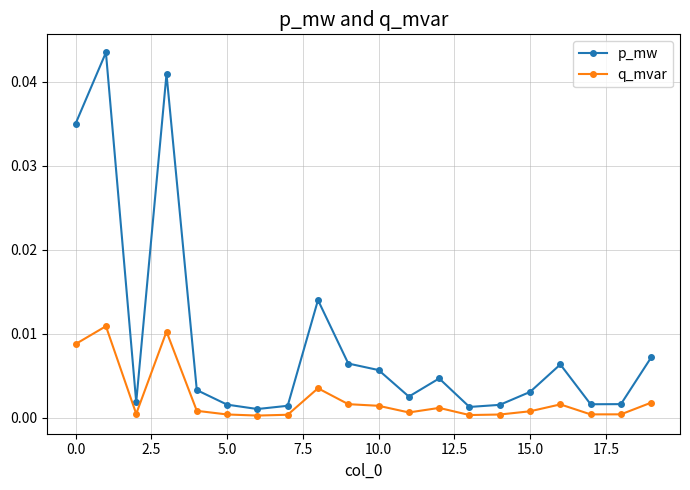

How many lines are shown in the chart?

2